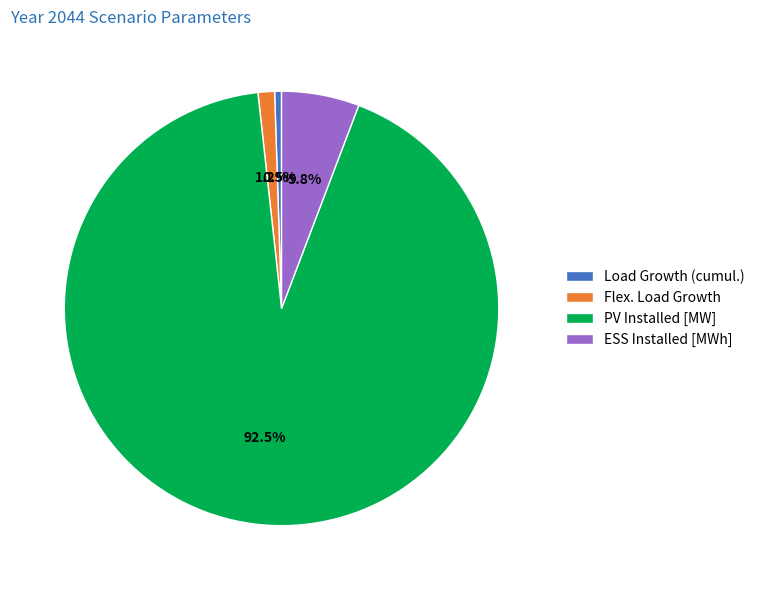

True or false: ESS Installed [MWh] accounts for 20% of the total.

False